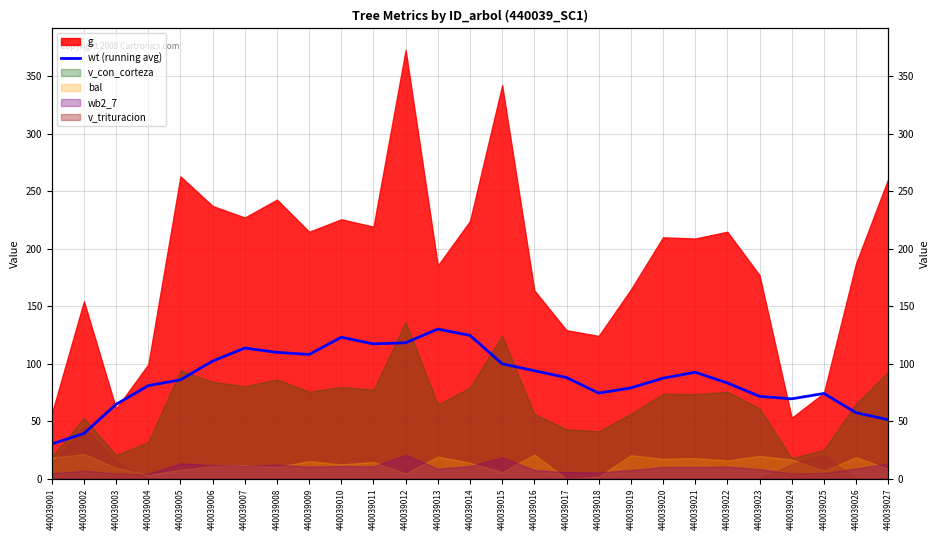

Is it true that the value at 440039006 is 53.7?

False